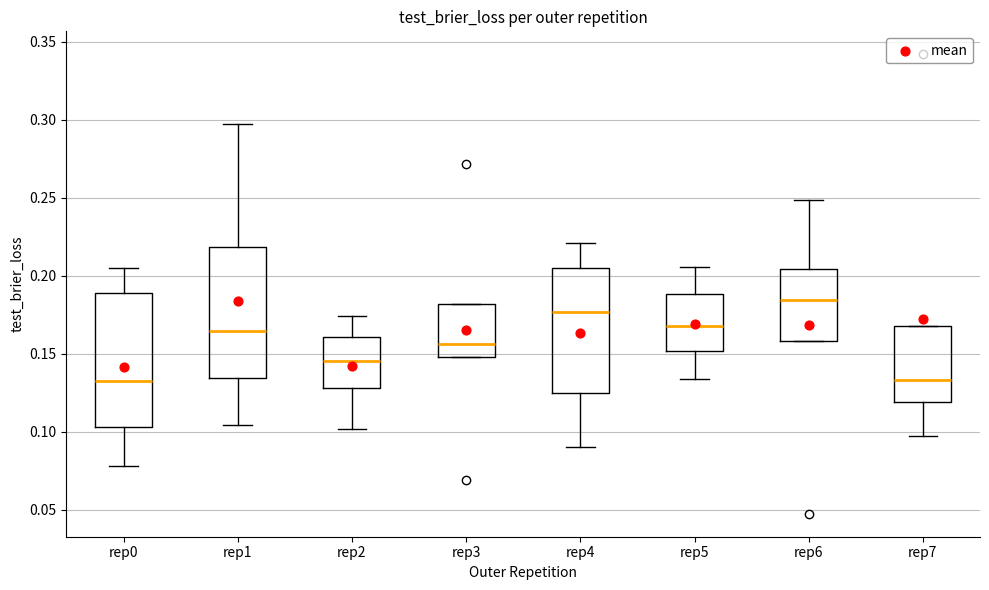

Reading left to right, read every box against the y-axis: the position of its median line, the range the box covers, and the ends of its whiskers. The values are not printed on the chart, so give them approximately, as read against the axis.

rep0: median 0.130, box 0.105 to 0.190, whiskers 0.080 to 0.205
rep1: median 0.165, box 0.135 to 0.220, whiskers 0.105 to 0.295
rep2: median 0.145, box 0.130 to 0.160, whiskers 0.100 to 0.175
rep3: median 0.155, box 0.150 to 0.180, whiskers 0.150 to 0.180
rep4: median 0.175, box 0.125 to 0.205, whiskers 0.090 to 0.220
rep5: median 0.170, box 0.150 to 0.190, whiskers 0.135 to 0.205
rep6: median 0.185, box 0.160 to 0.205, whiskers 0.160 to 0.250
rep7: median 0.135, box 0.120 to 0.170, whiskers 0.095 to 0.170